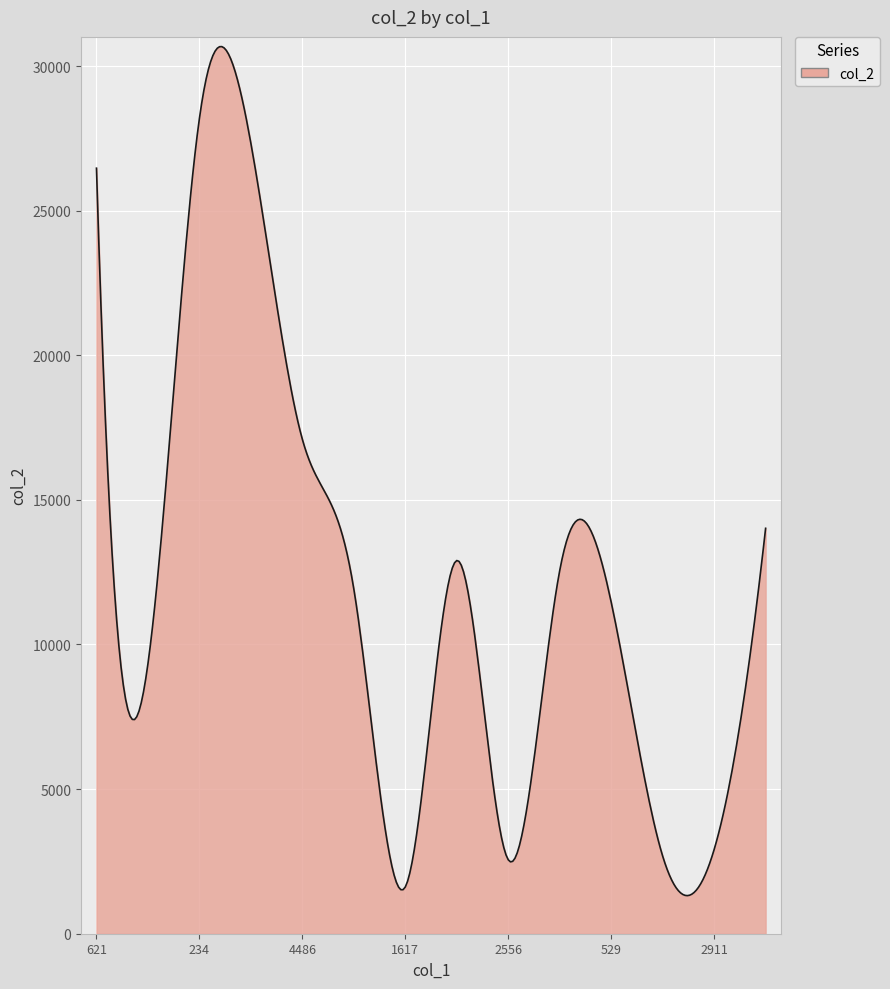

What is the difference between the maximum and minimum values?

29354.6